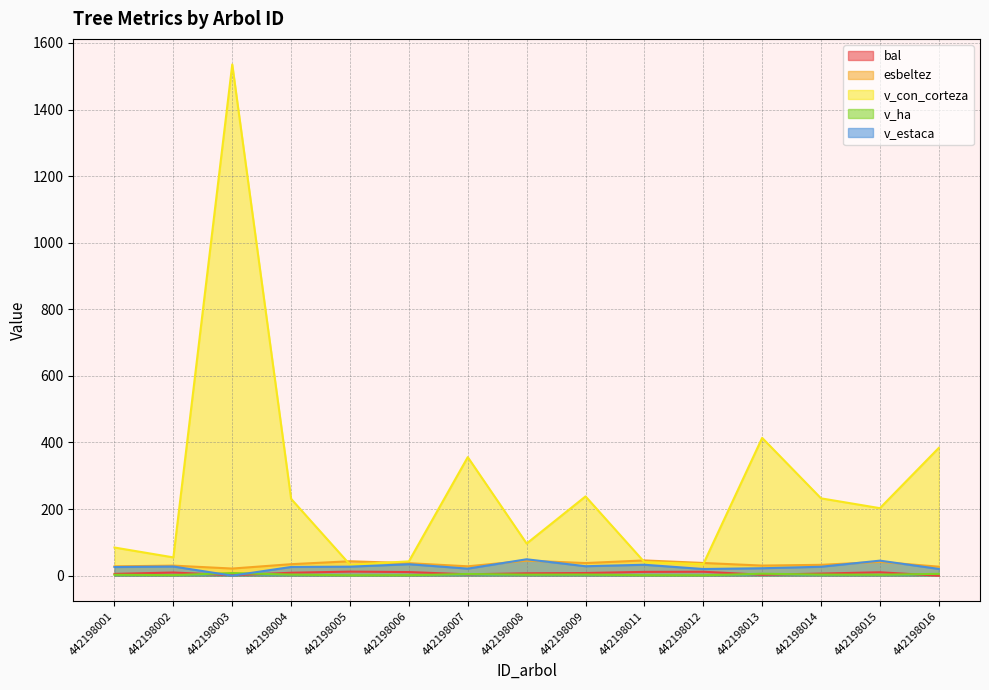

What is the value of the bal point at the 6th from the left?

10.8